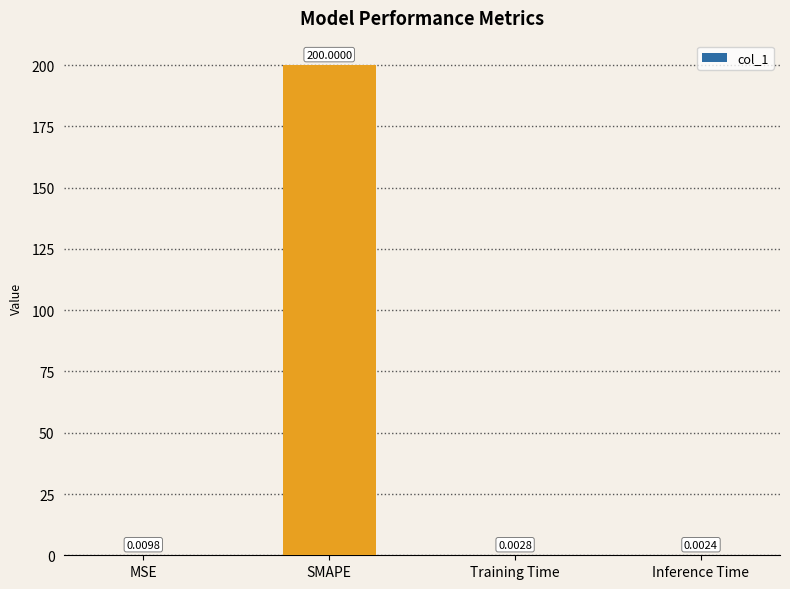

What is the change in value from SMAPE to Inference Time?

-200.0